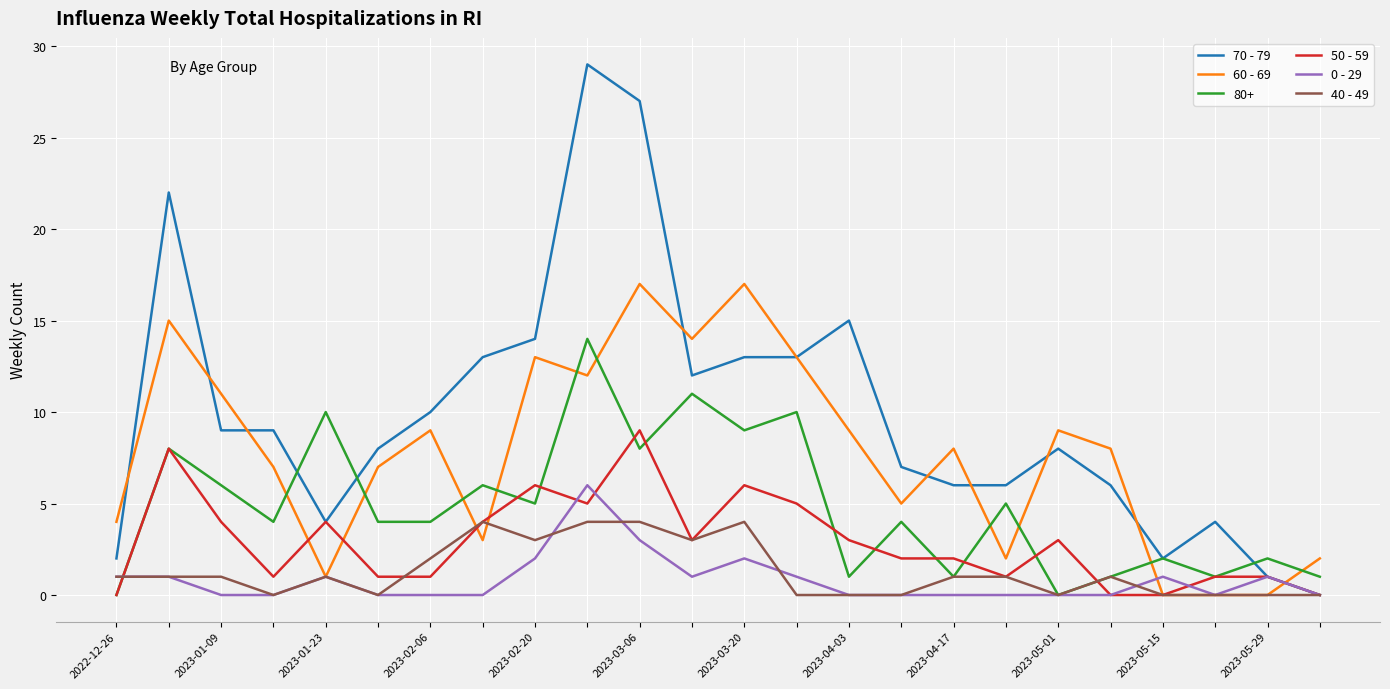

List the series in order of their peak value, lowest first.

40 - 49, 0 - 29, 50 - 59, 80+, 60 - 69, 70 - 79